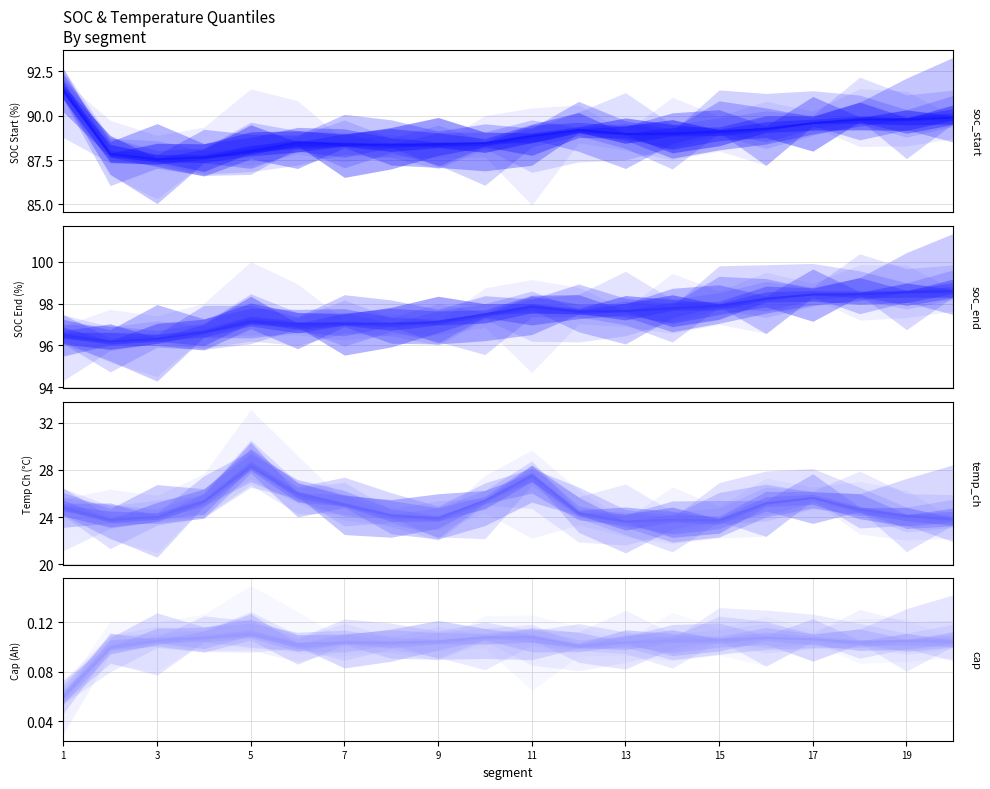

What is the approximate value of cap_median at 11?

0.1